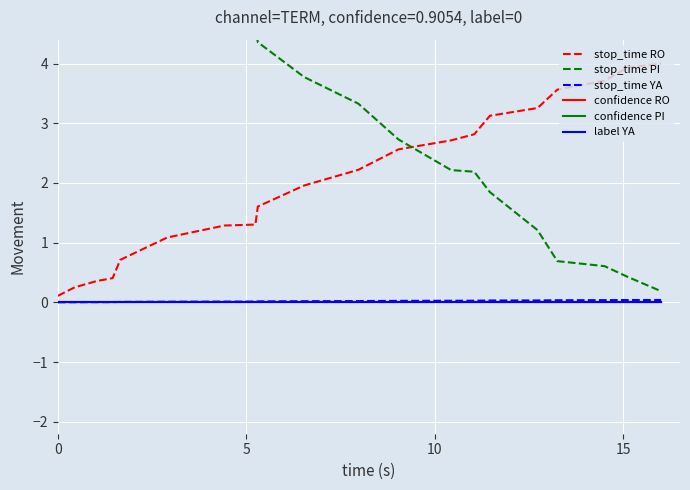

What are all the series names shown in the legend?

stop_time RO, stop_time PI, stop_time YA, confidence RO, confidence PI, label YA